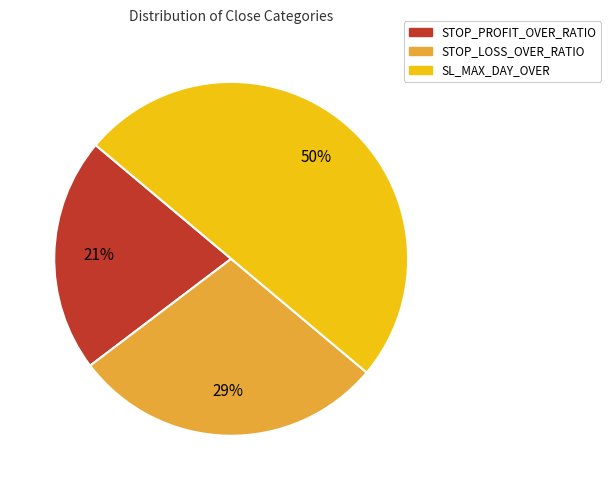

To the nearest percent, what is the combined percentage of STOP_LOSS_OVER_RATIO and STOP_PROFIT_OVER_RATIO?

50%